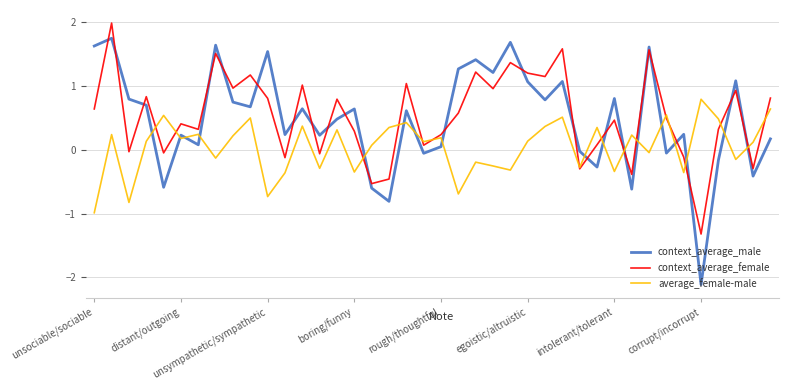

How many lines are shown in the chart?

3